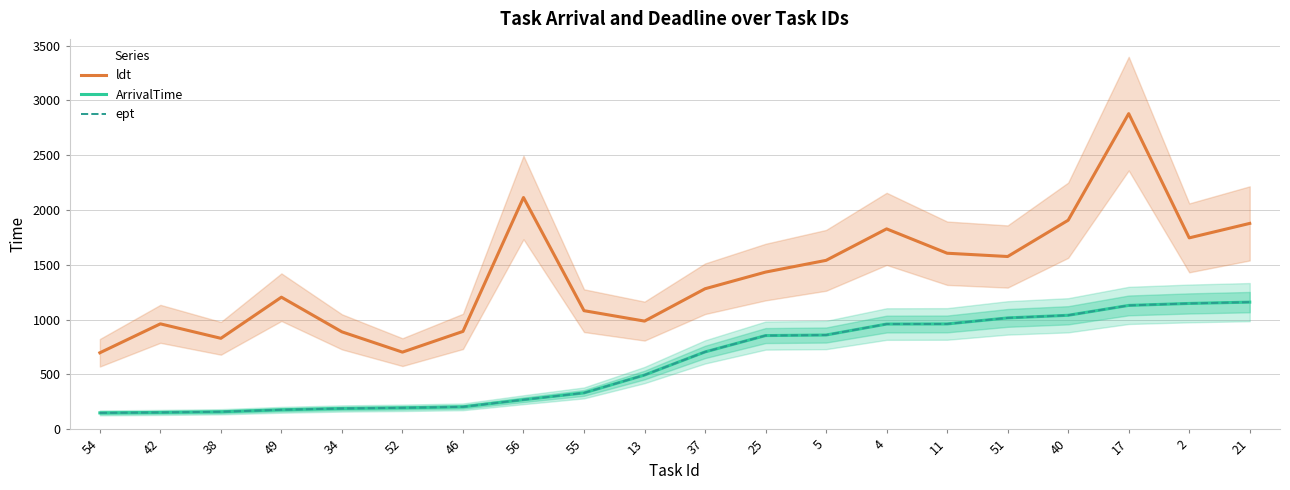

Is it true that ldt equals 1878 at 21?

True